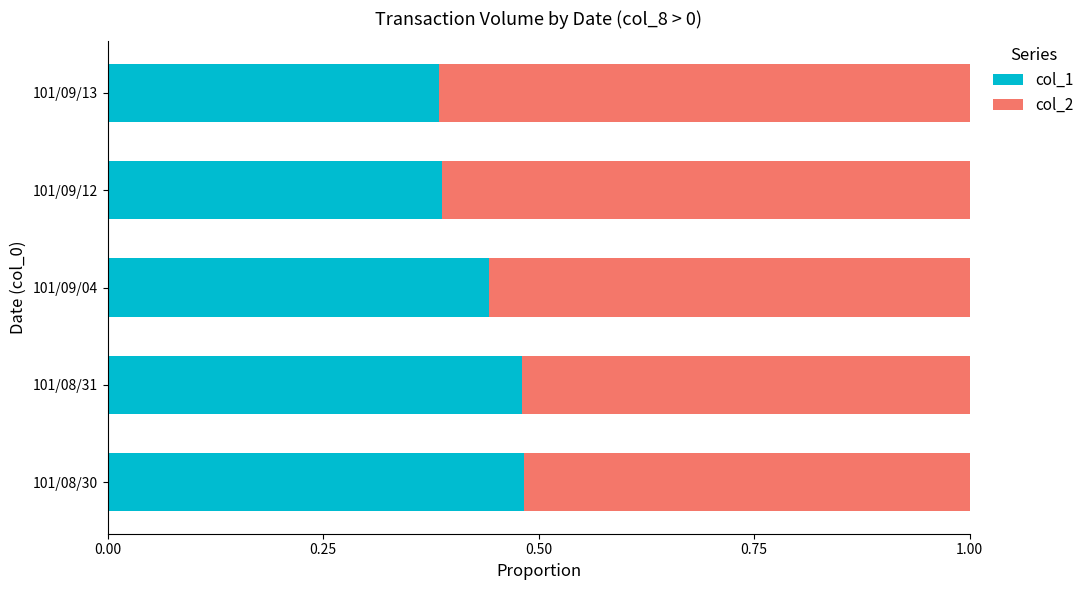

How many data points does each series have?

5